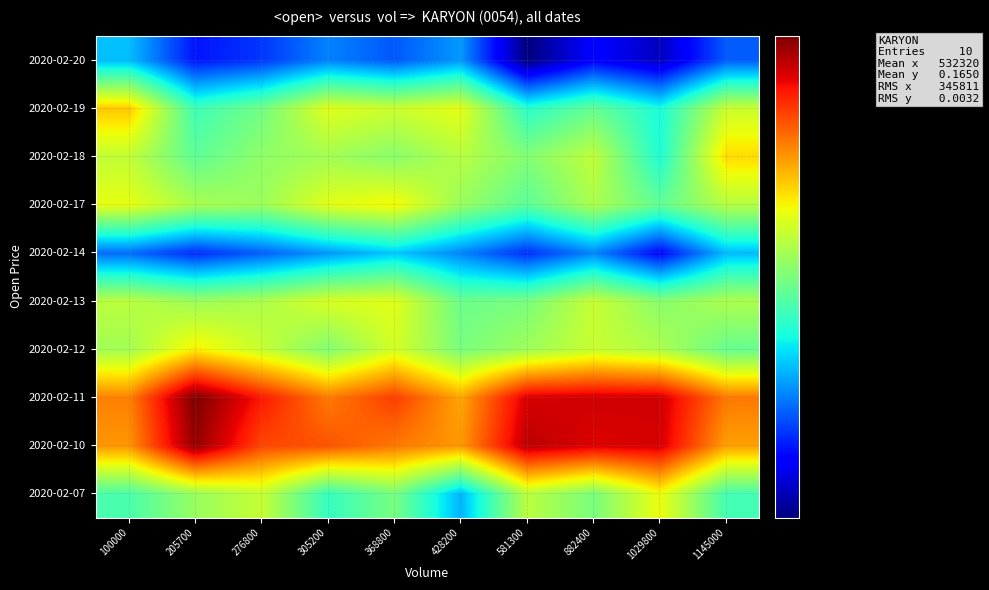

Which category has the highest value across all series?

205700